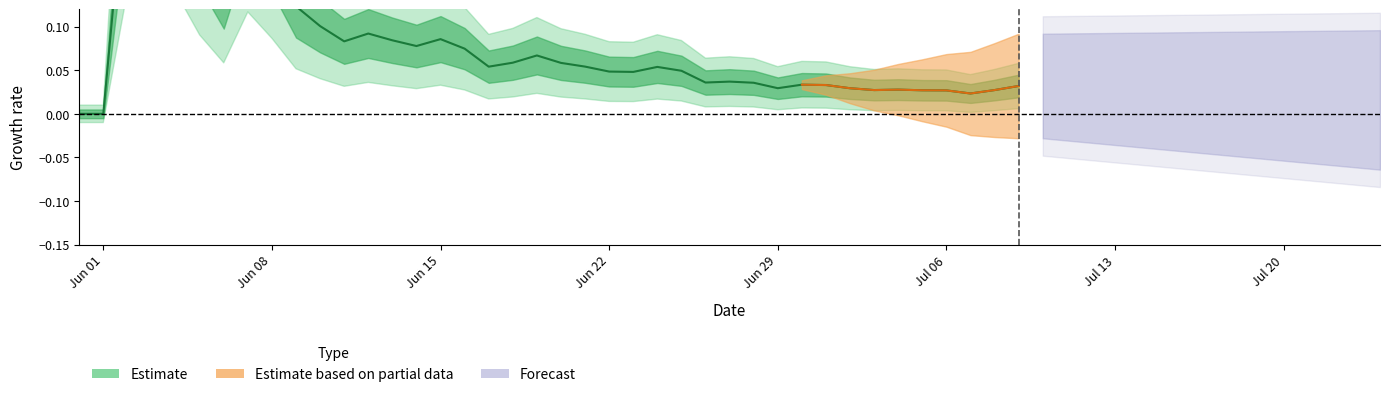

Does the chart have visible grid lines?

No